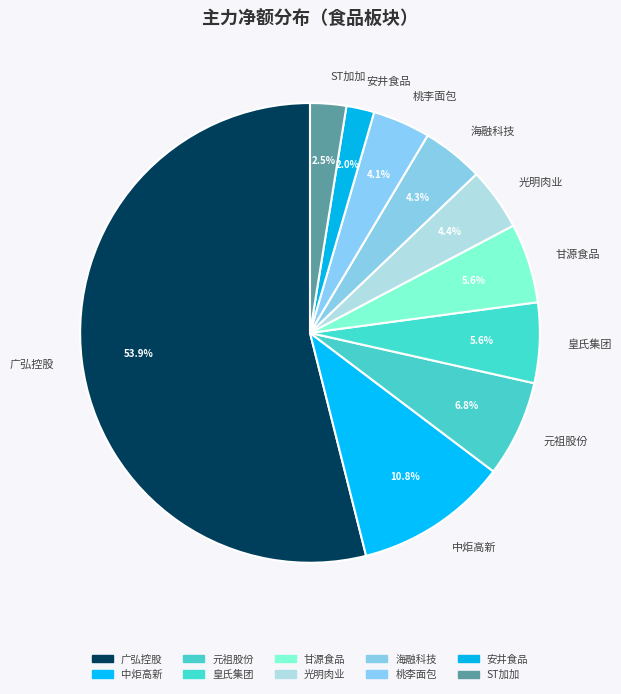

Does 安井食品 represent more than half of the total?

No